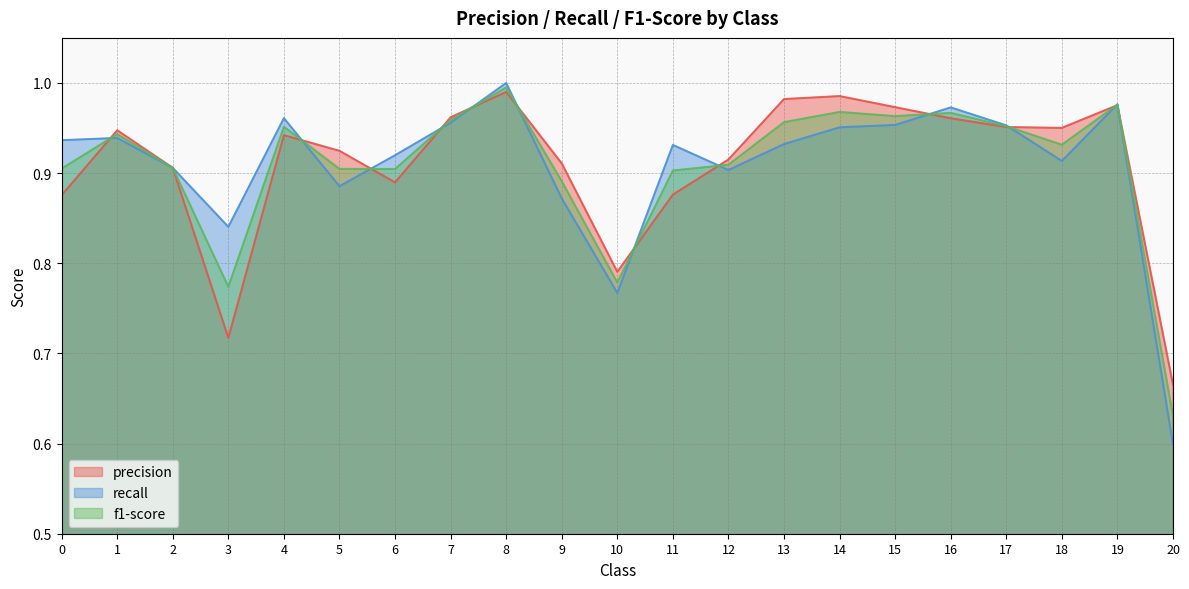

What is the sum of all f1-score values?

19.1